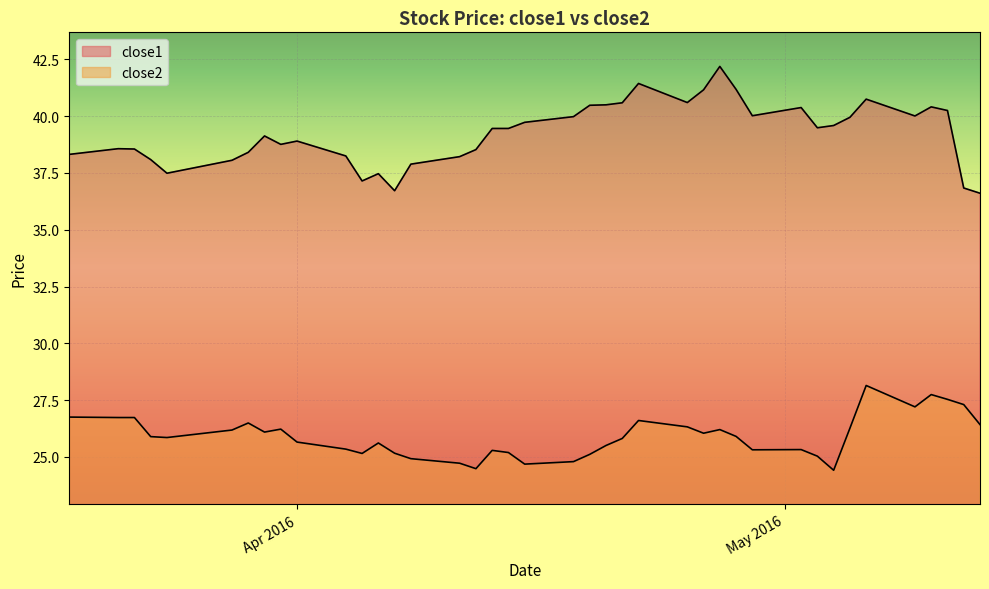

What is the value of the close1 point at the 20th from the left?

39.7